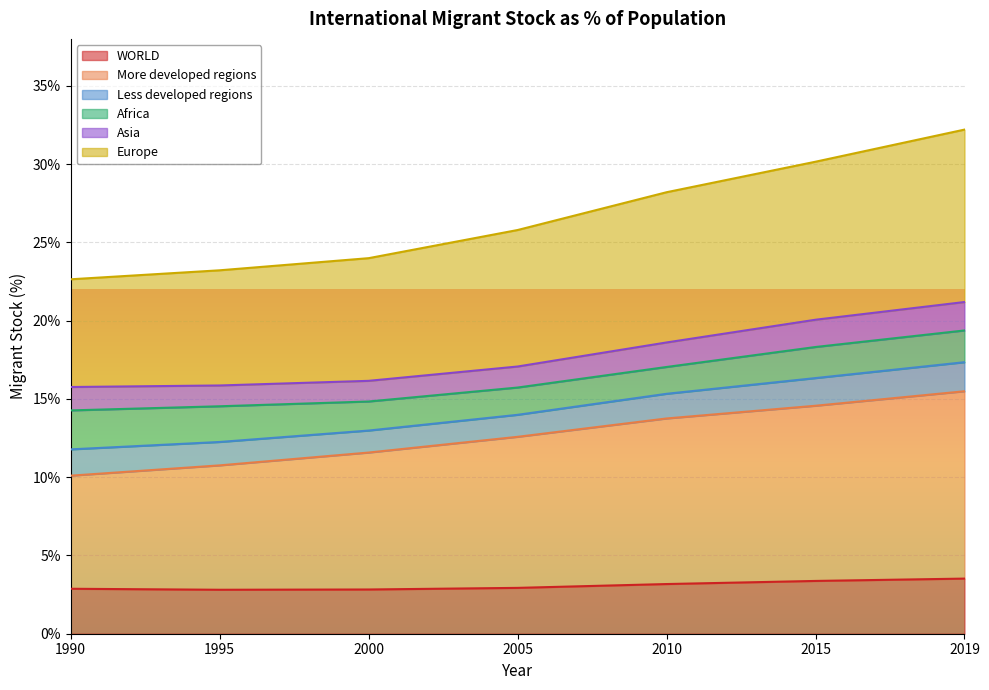

What are all the series names shown in the legend?

WORLD, More developed regions, Less developed regions, Africa, Asia, Europe